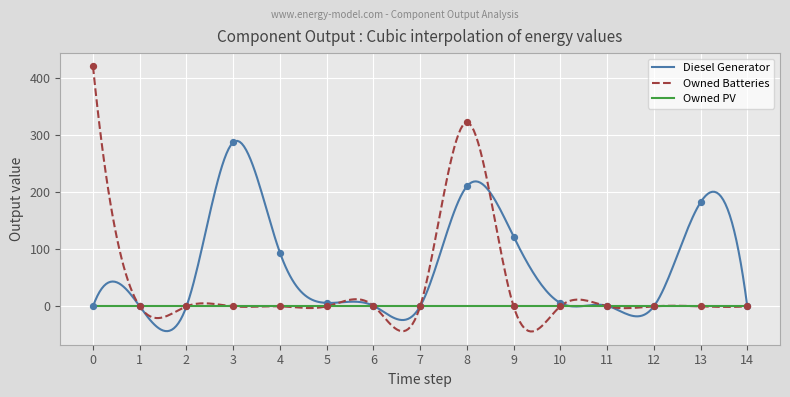

What is the lowest value of the Owned Batteries series?

-44.0